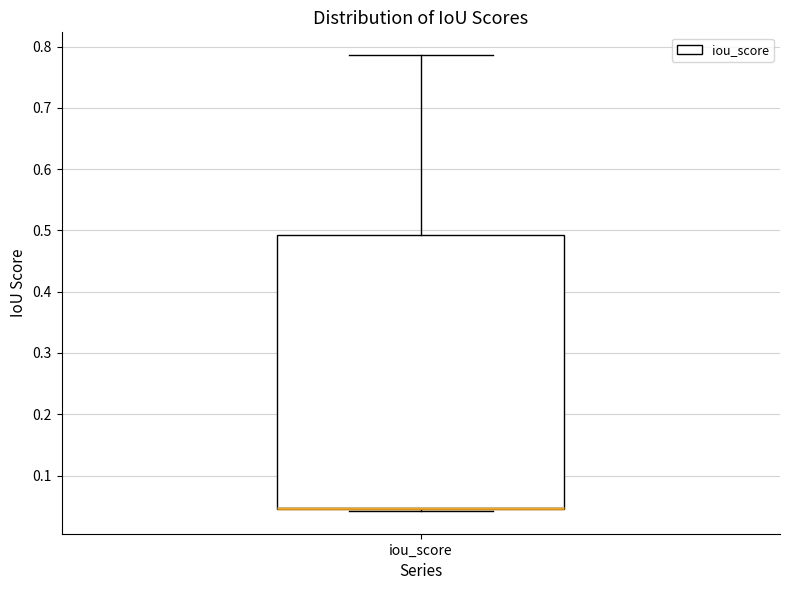

Transcribe this box plot: give where the median line is, the range the box spans, and where the two whiskers end, as read against the y-axis. The values are not printed on the chart, so give them approximately, as read against the axis.

median 0.05 (drawn on the box's lower edge), box 0.04 to 0.49, whiskers 0.04 to 0.79